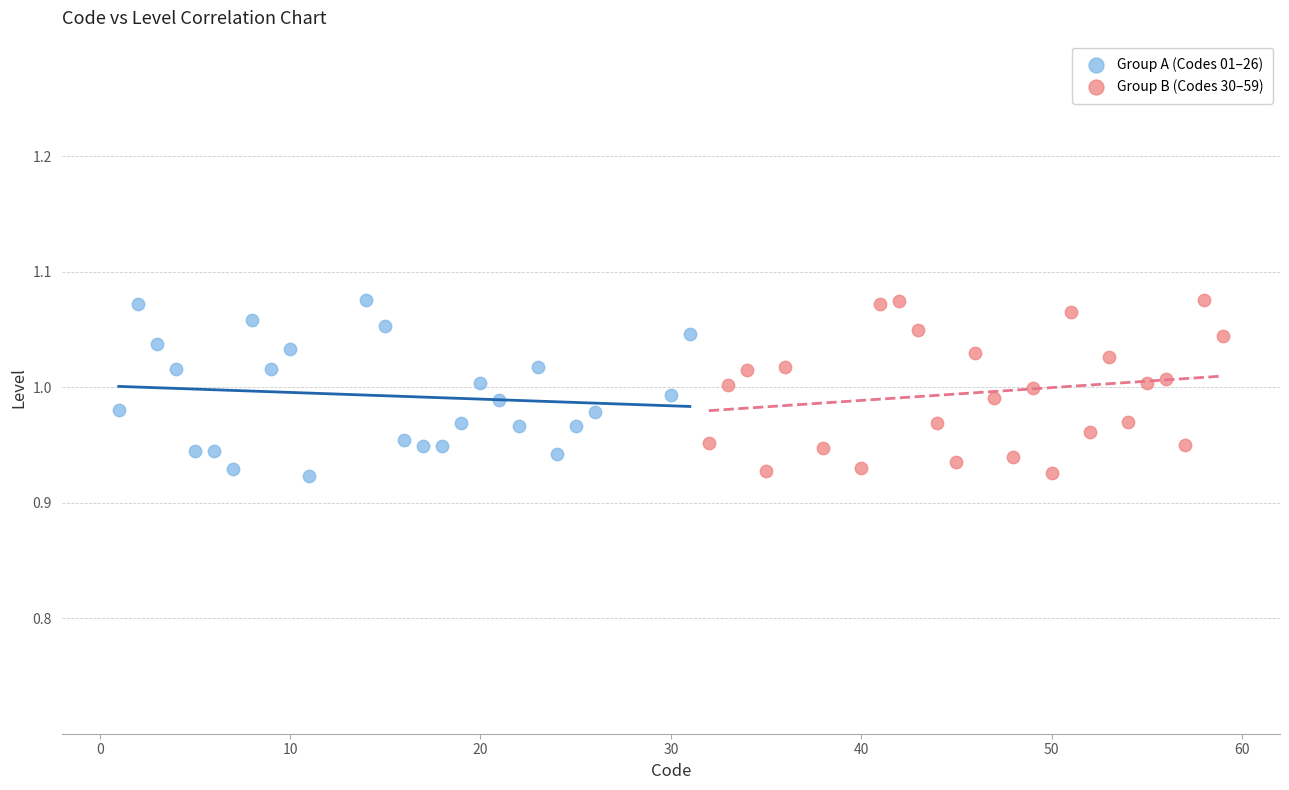

What are all the series names shown in the legend?

Group A (Codes 01–26), Group B (Codes 30–59)